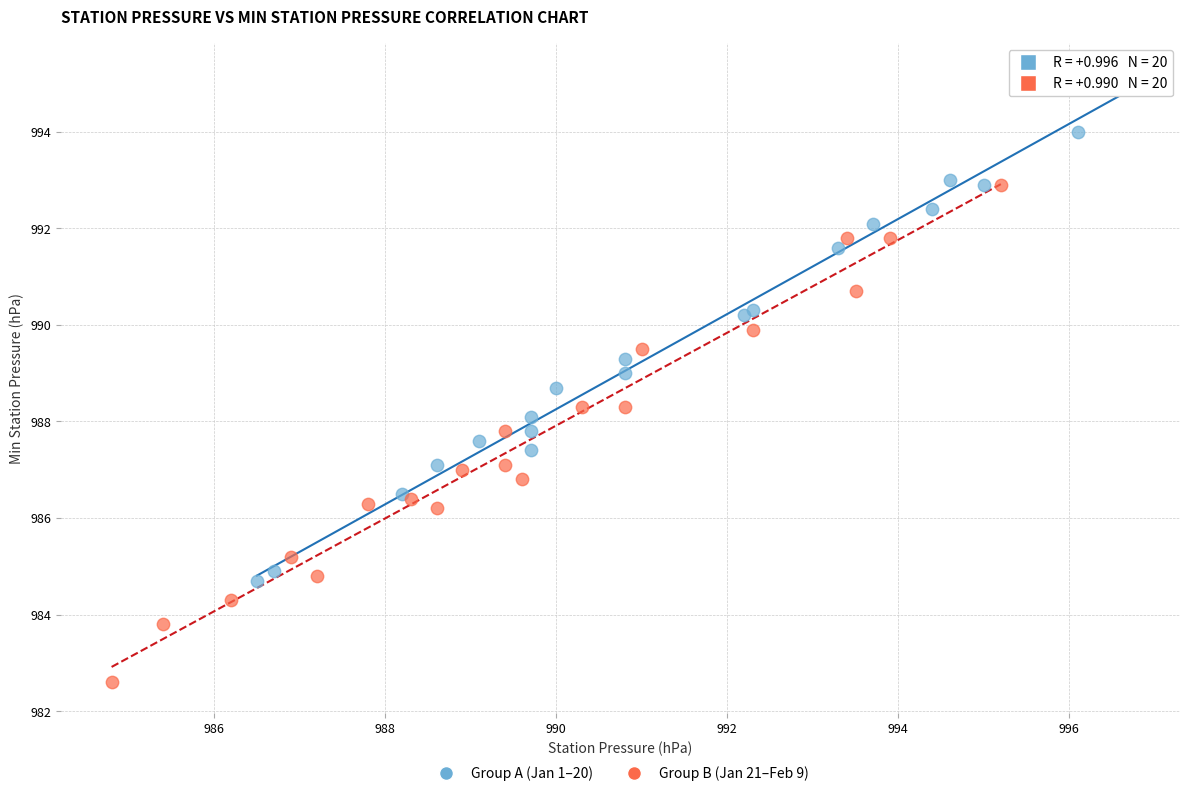

Which series reaches the maximum Y coordinate?

Group A (Jan 1–20)